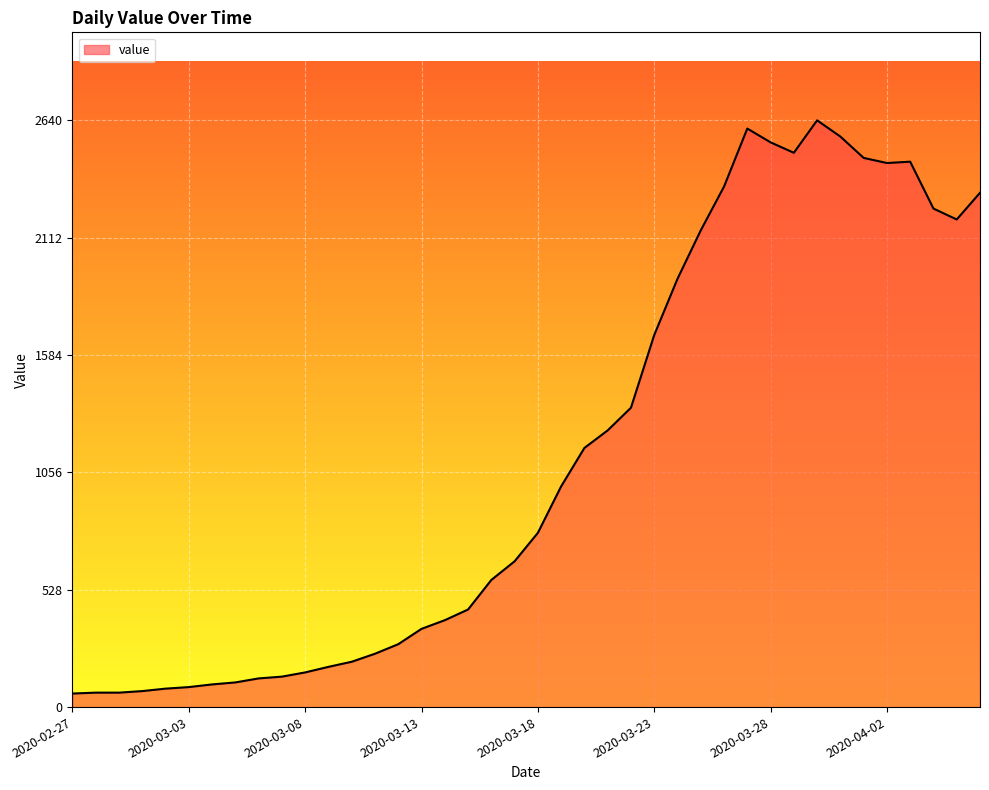

What is the difference between the second highest and second lowest values?

2538